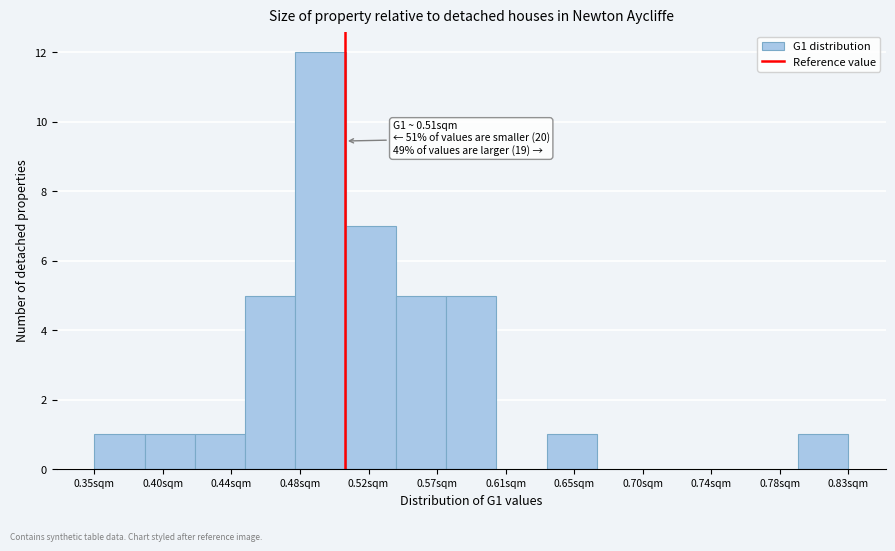

Over which range of the x-axis is the bar tallest?

0.480 to 0.510